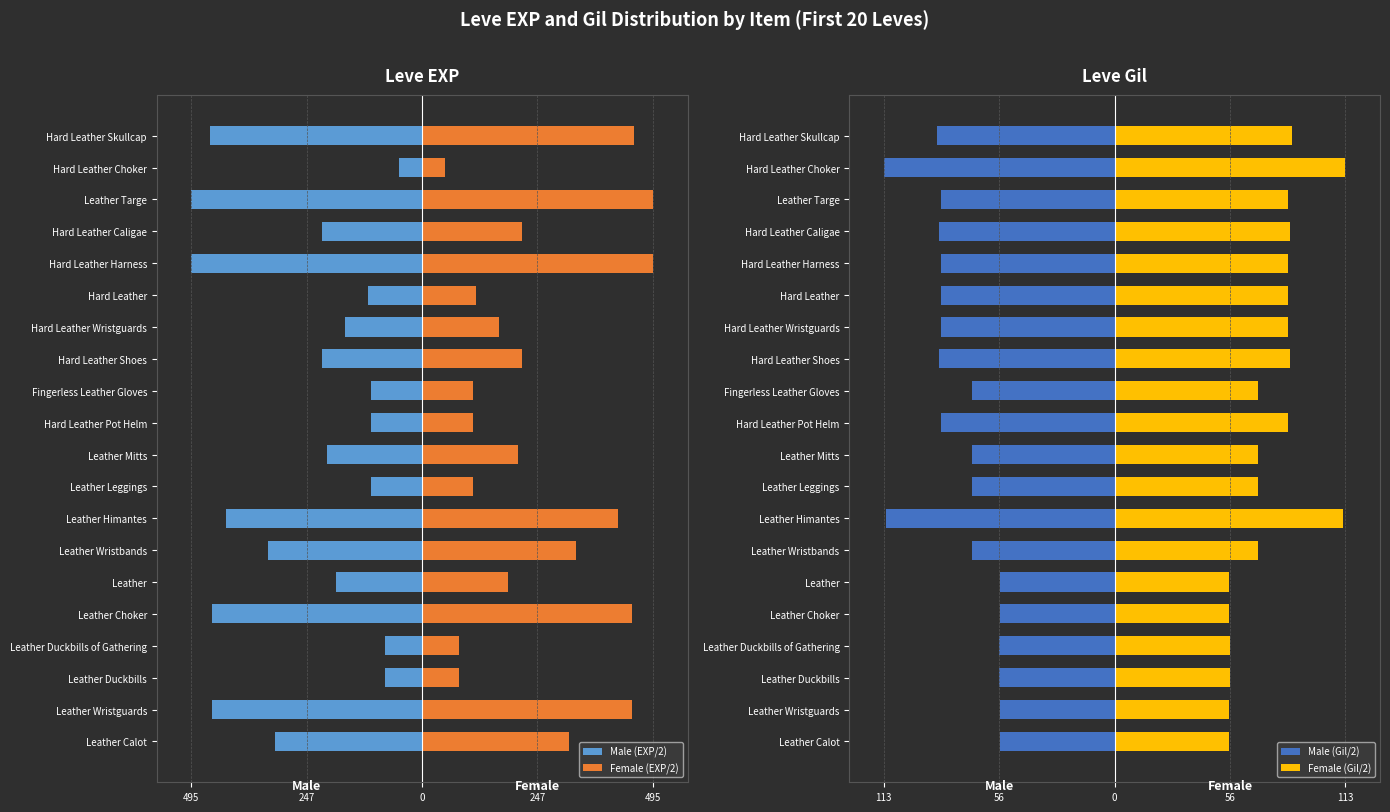

What is the value of the Male (EXP/2) bar at the 20th from the left?

-455.0